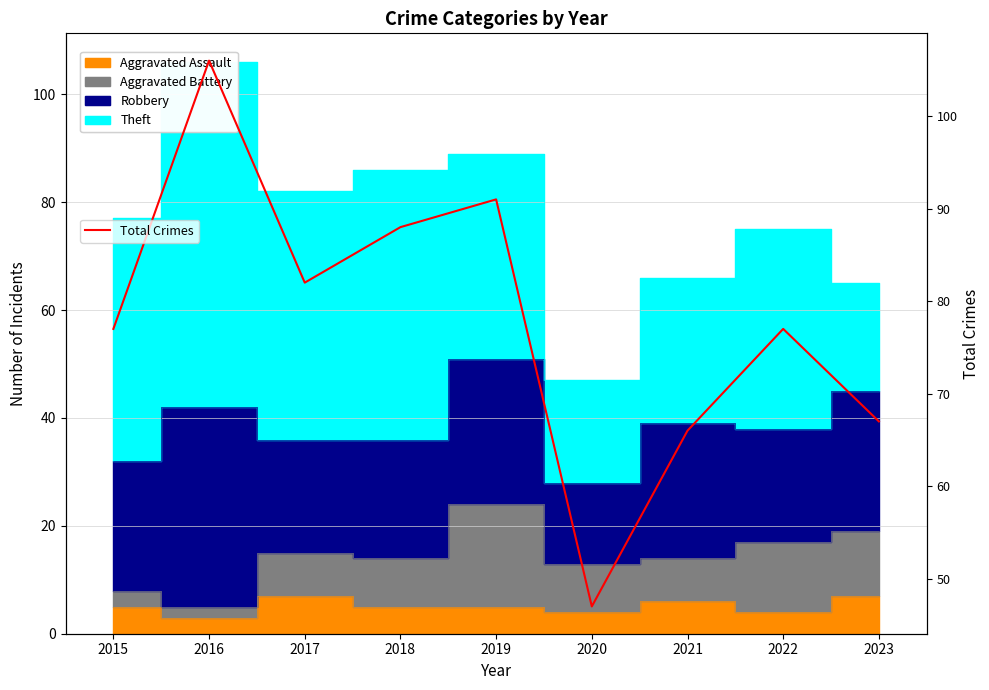

Reading left to right, extract all data points from this chart.

77	106	82	88	91	47	66	77	67